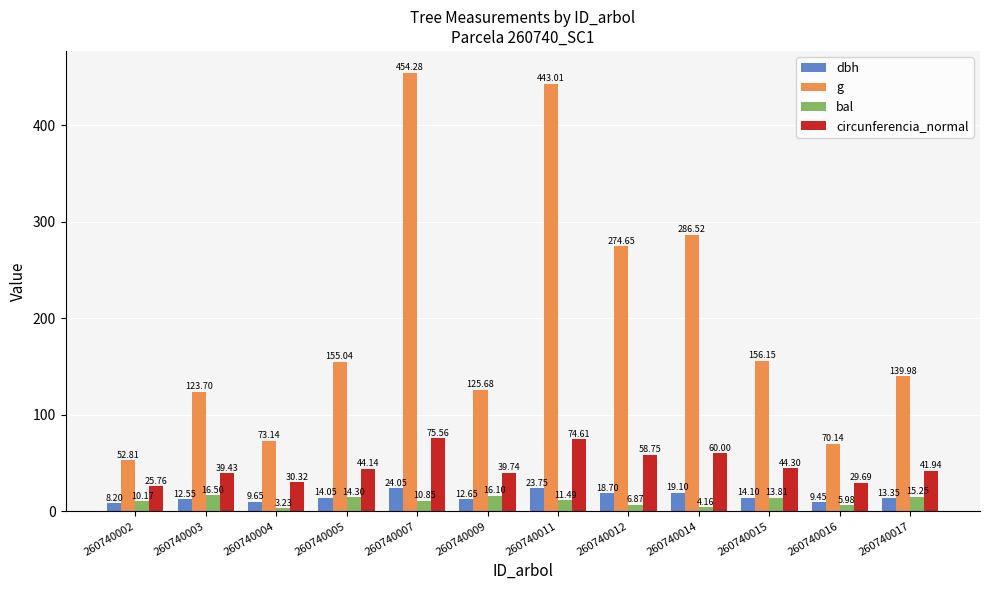

The circunferencia_normal series shows 78.3 at 260740014. True or false?

False